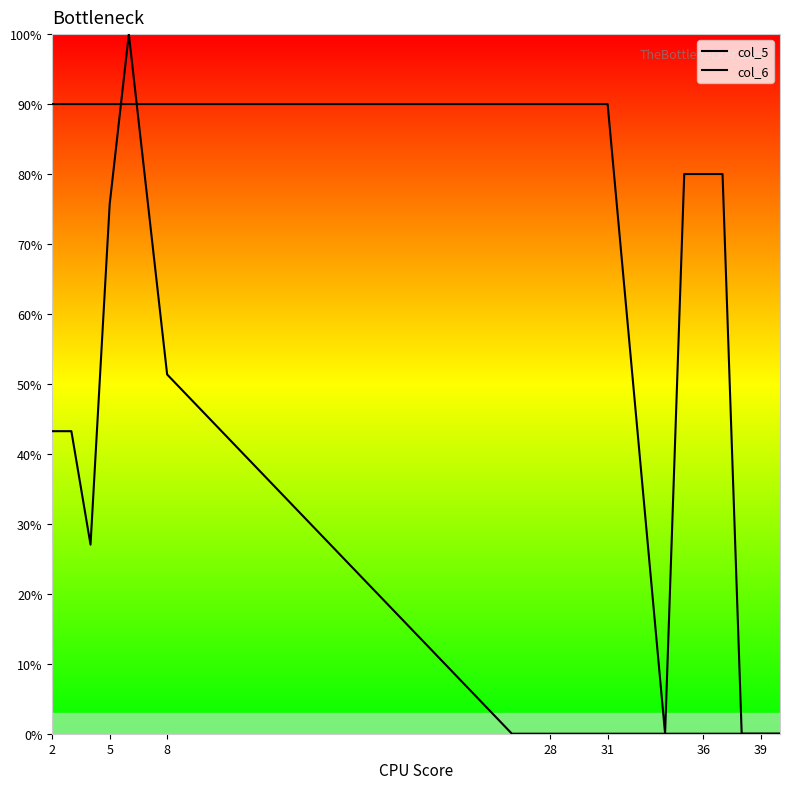

Count the col_5 values in the range 80 to 90.

16